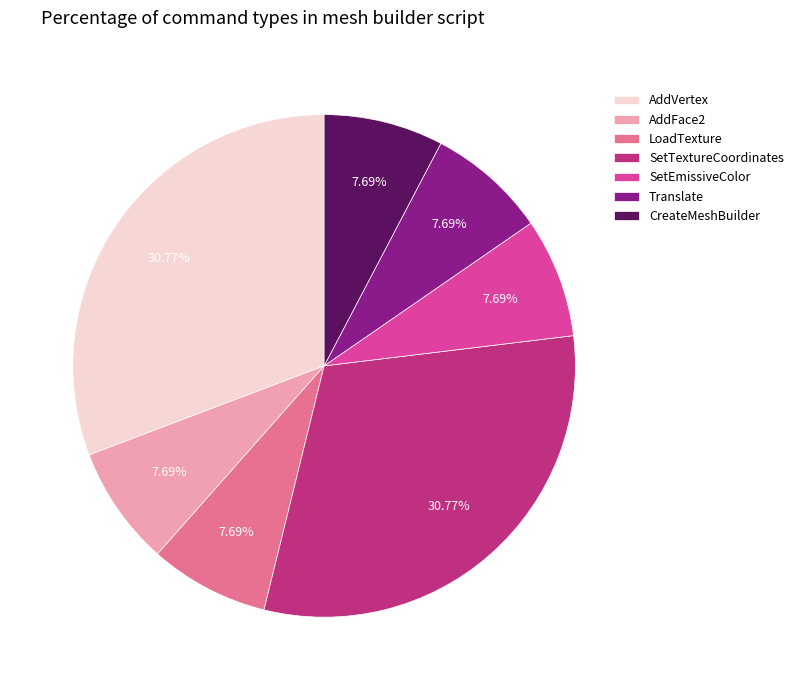

Count the number of slices in the pie.

7